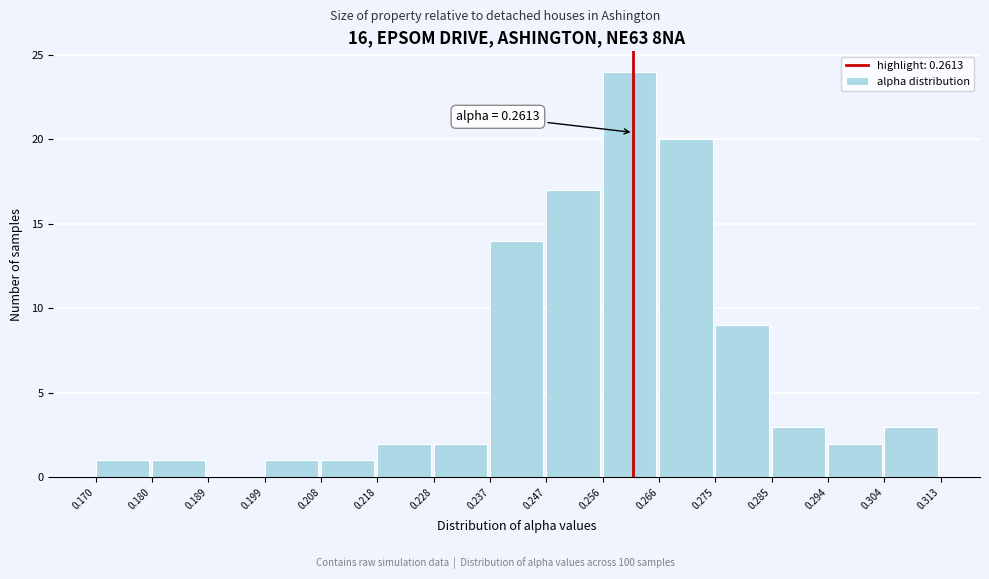

Which range on the x-axis has the tallest bar?

0.256 to 0.266